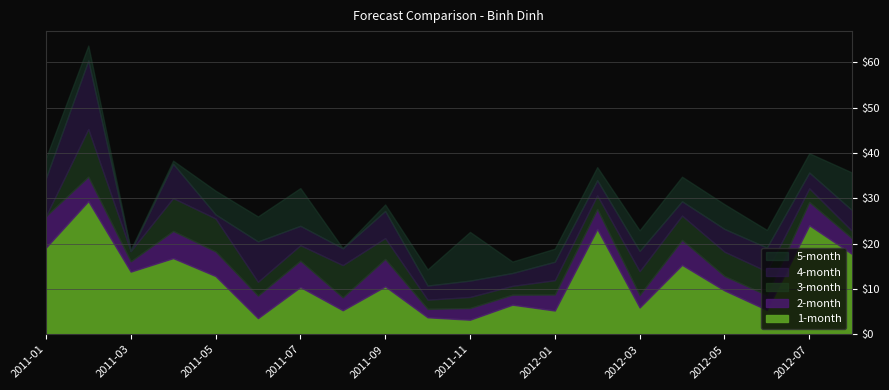

How many categories are shown in the chart?

20